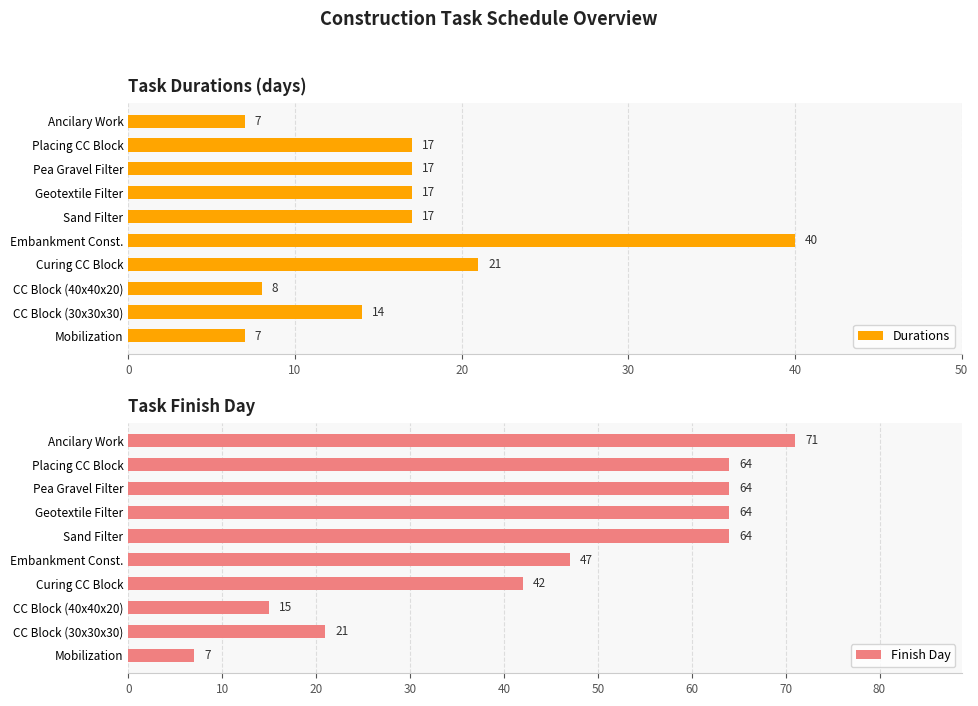

What is the sum of the Durations values at CC Block (40x40x20) and Sand Filter?

25